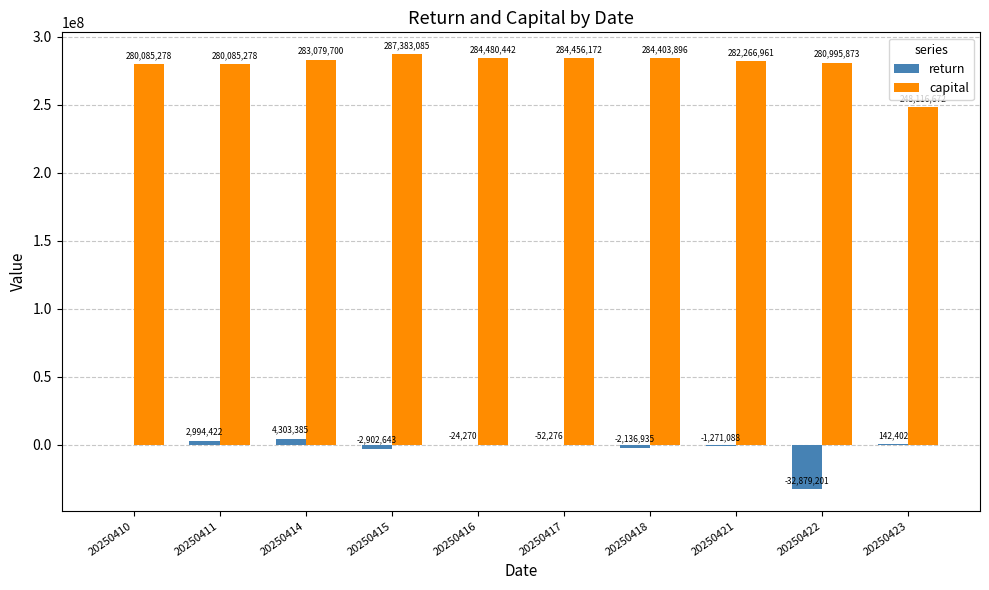

Reading left to right, extract all data points from this chart.

return: 0	2994422	4303385	-2902643	-24270	-52276	-2136935	-1271088	-32879201	142402
capital: 280085278	280085278	283079700	287383085	284480442	284456172	284403896	282266961	280995873	248116672